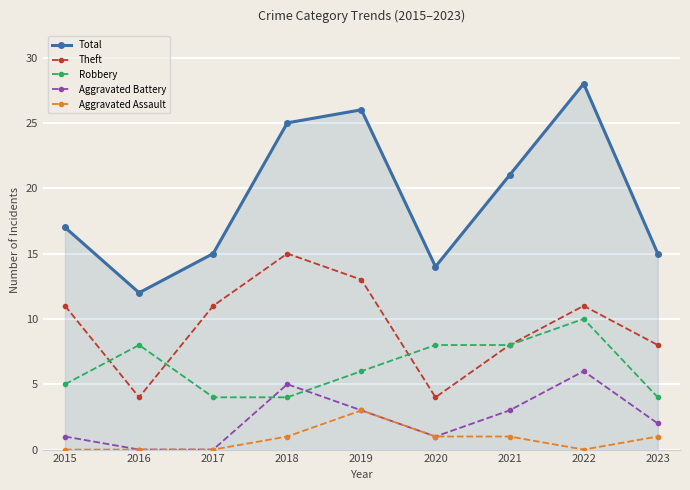

How many Theft values are between 8 and 11?

5